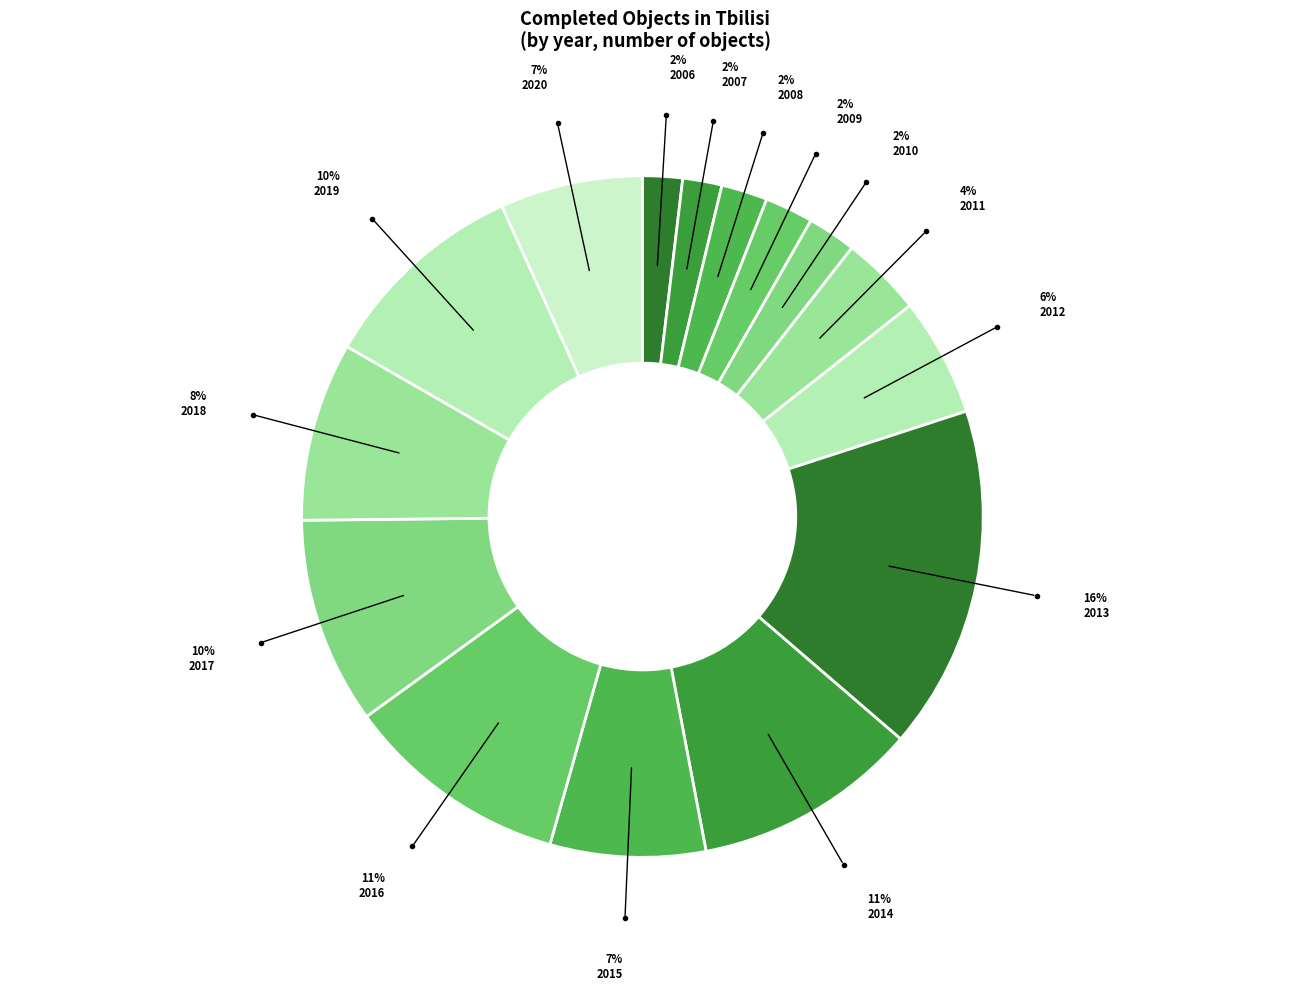

Count the number of slices in the pie.

15